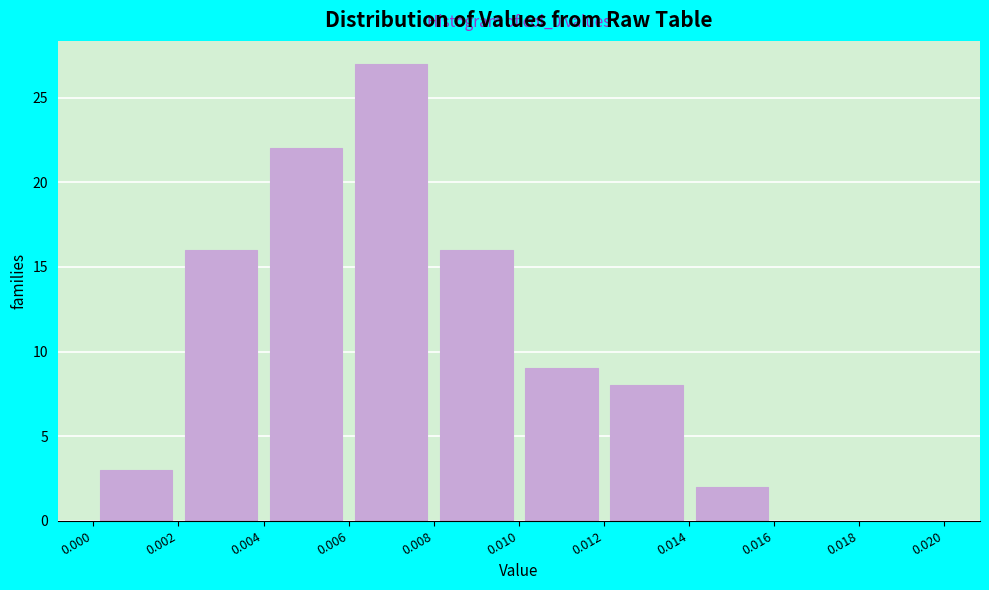

Which range on the x-axis has the tallest bar?

0.006 to 0.008